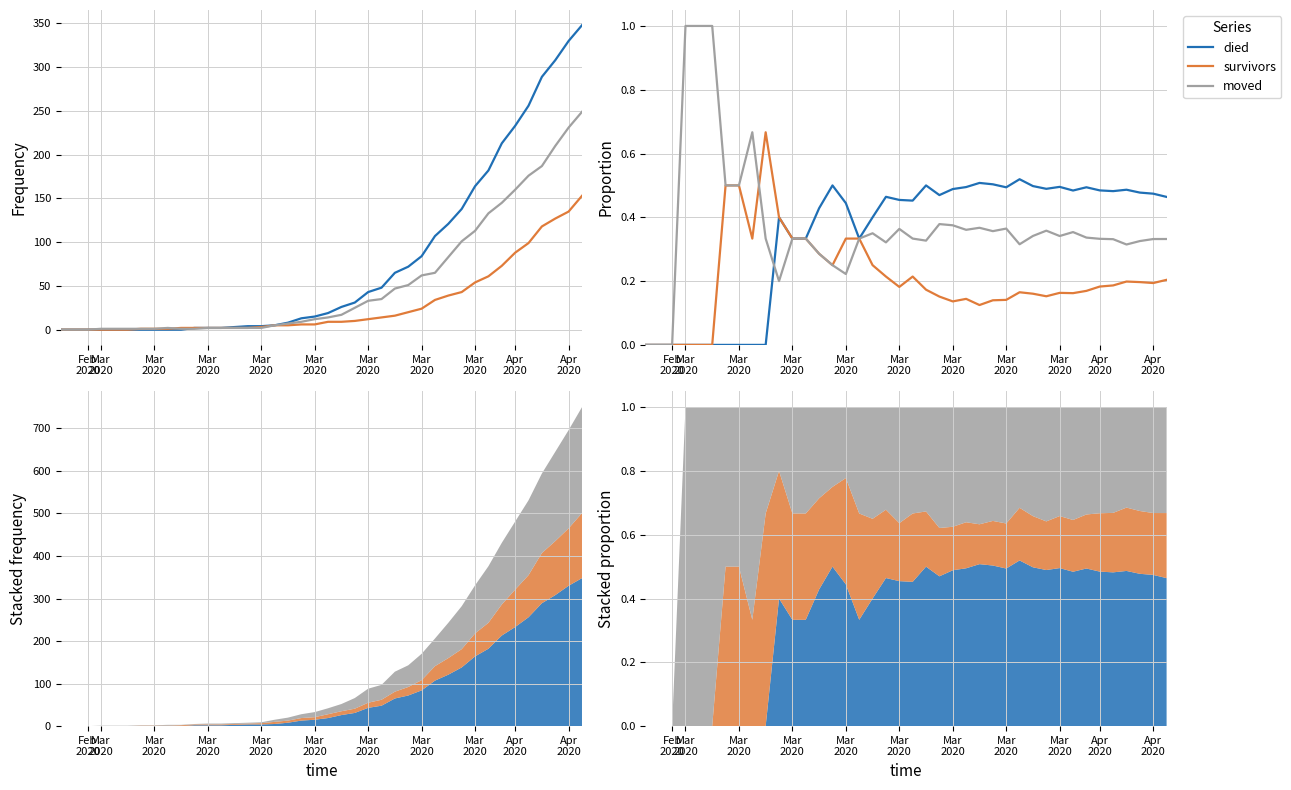

What are all the series names shown in the legend?

died, survivors, moved